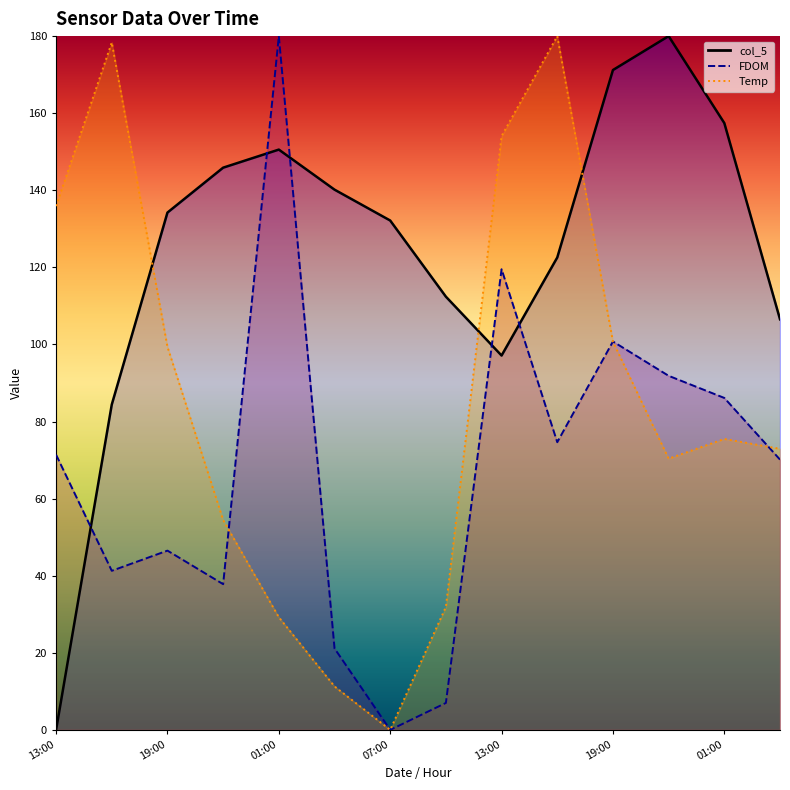

True or false: col_5 has more than 1 points higher than both neighbors.

True